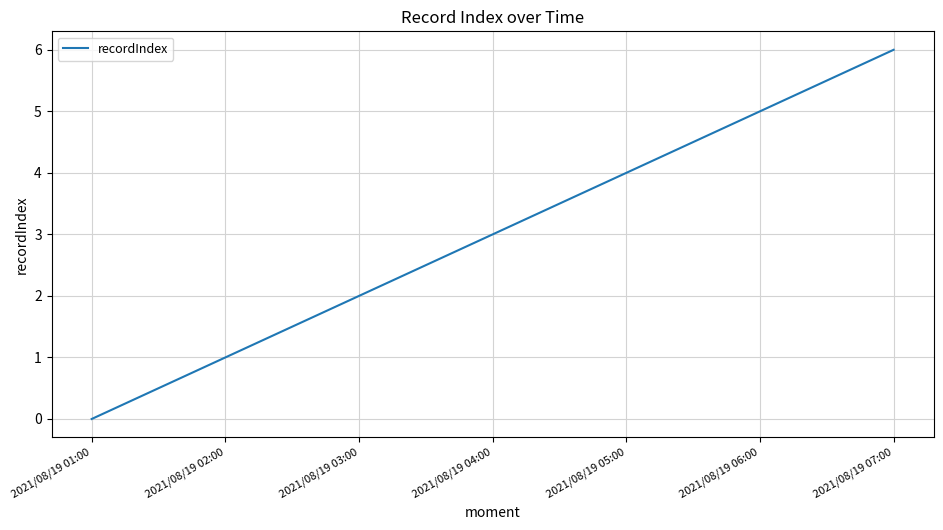

Between 2021/08/19 01:00 and 2021/08/19 07:00, which is larger?

2021/08/19 07:00